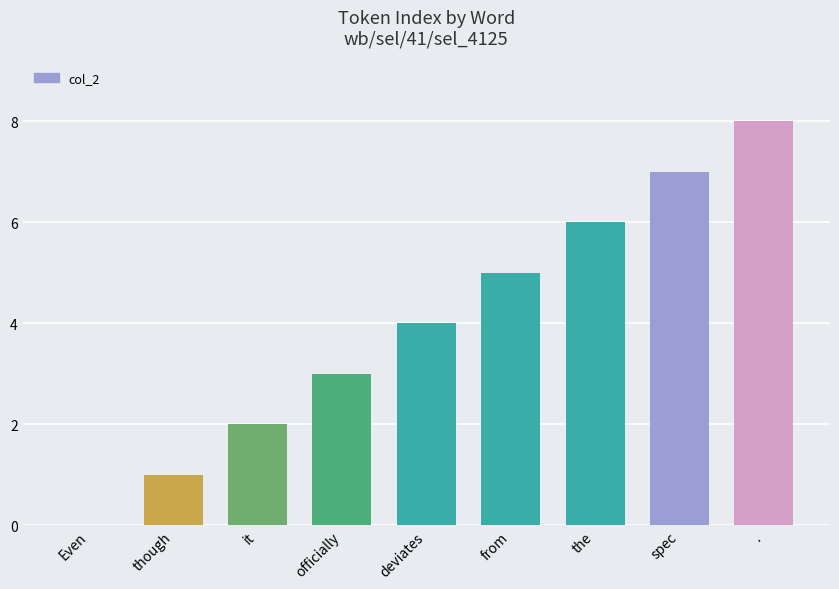

Reading left to right, what are all the values shown in this chart?

0	1	2	3	4	5	6	7	8